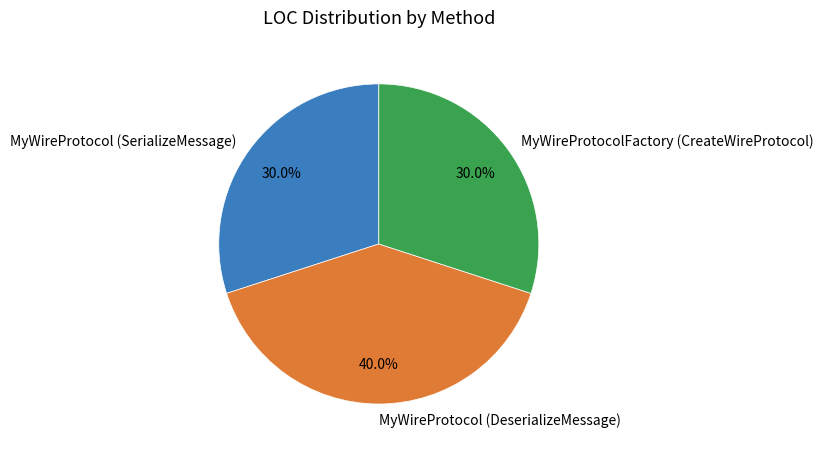

Is there a majority slice in this chart?

No